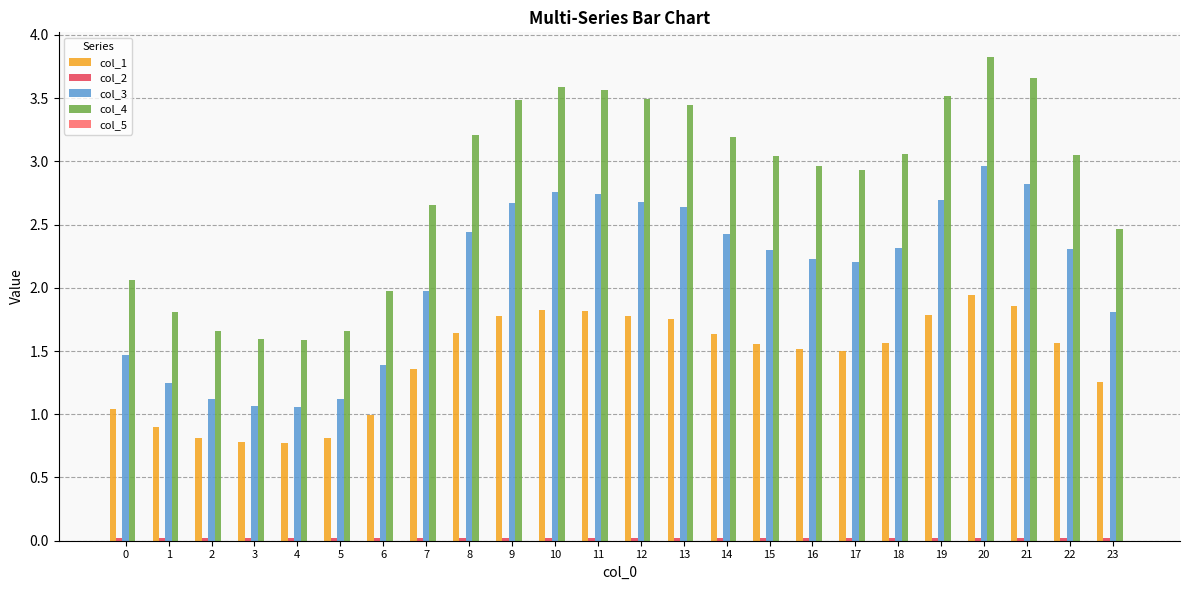

At which category does the chart reach its peak across all series?

20